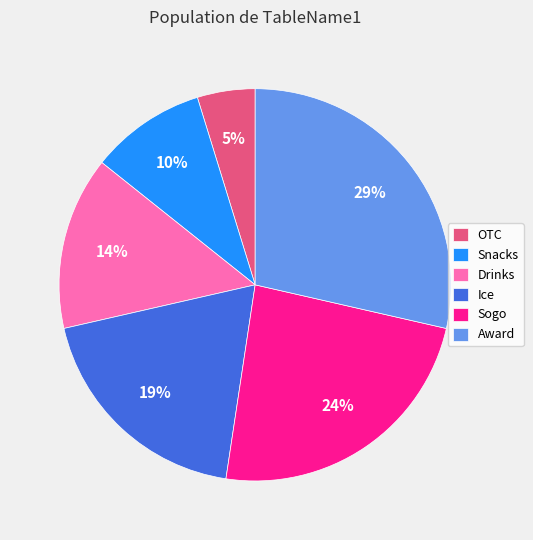

Which category has the smallest portion of the pie?

OTC